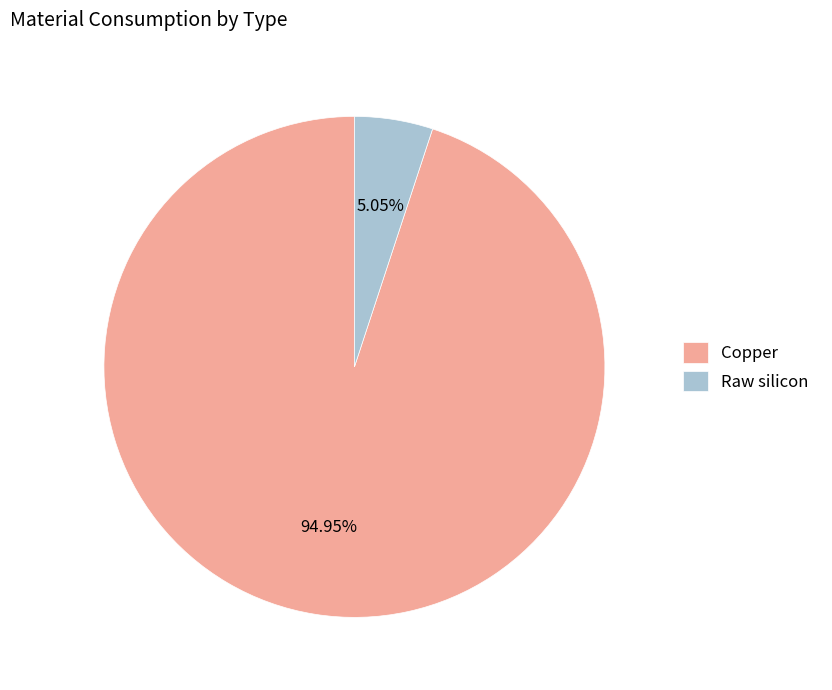

Combined, do Copper and Raw silicon account for over 50%?

Yes